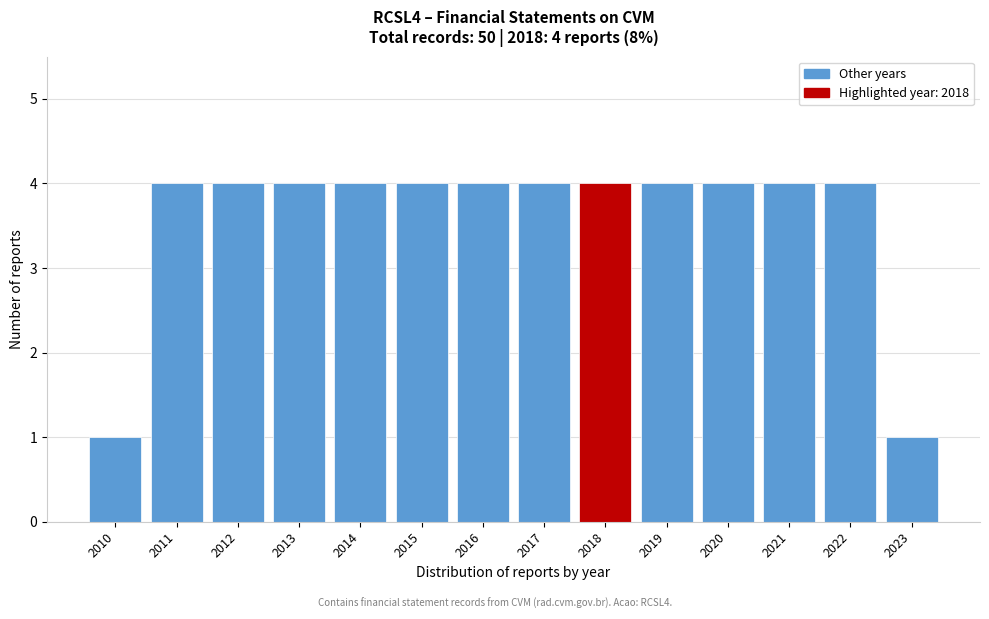

Reading left to right, transcribe all the data shown in this chart.

2010=1	2011=4	2012=4	2013=4	2014=4	2015=4	2016=4	2017=4	2018=4	2019=4	2020=4	2021=4	2022=4	2023=1